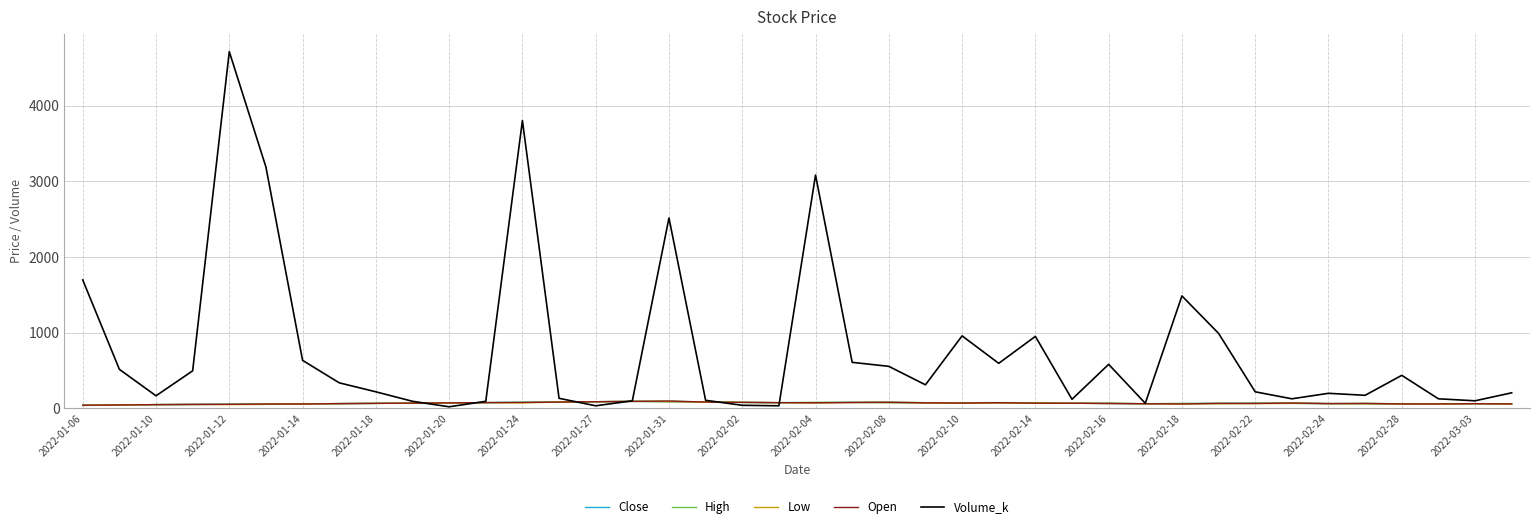

What is the smallest value displayed?

19.8